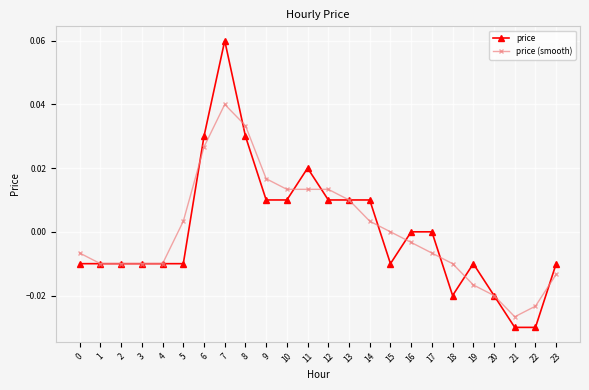

At which category does the chart reach its peak across all series?

7